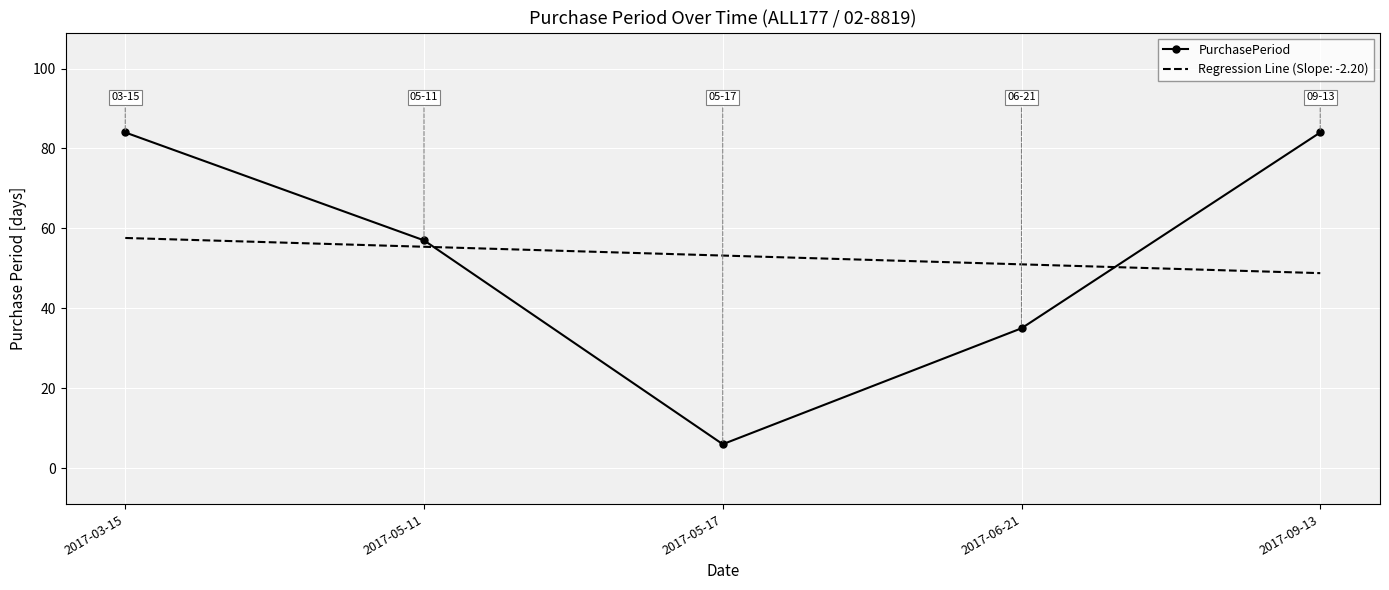

Rank the series by their maximum value, from highest to lowest.

PurchasePeriod, Regression Line (Slope: -2.20)